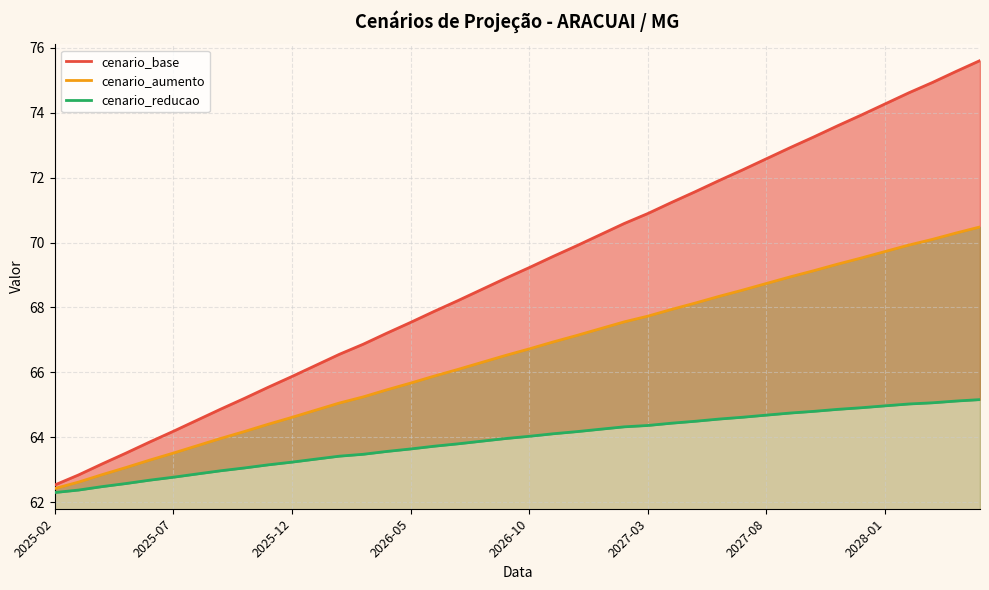

Does the chart have visible grid lines?

Yes